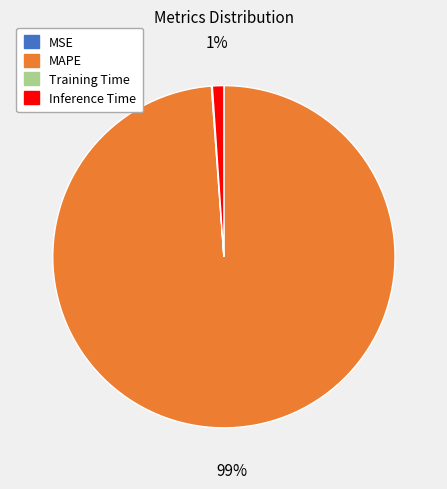

What percentage is the Inference Time slice, to the nearest percent?

1%